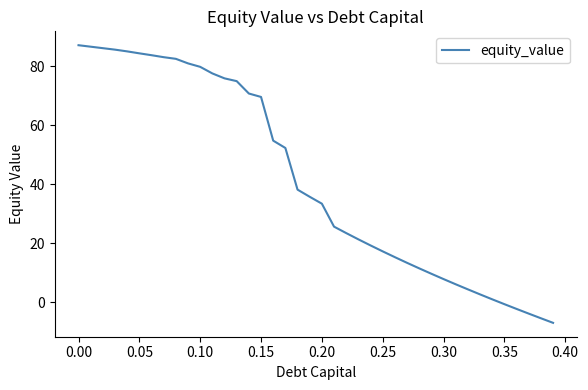

How many lines are shown in the chart?

1